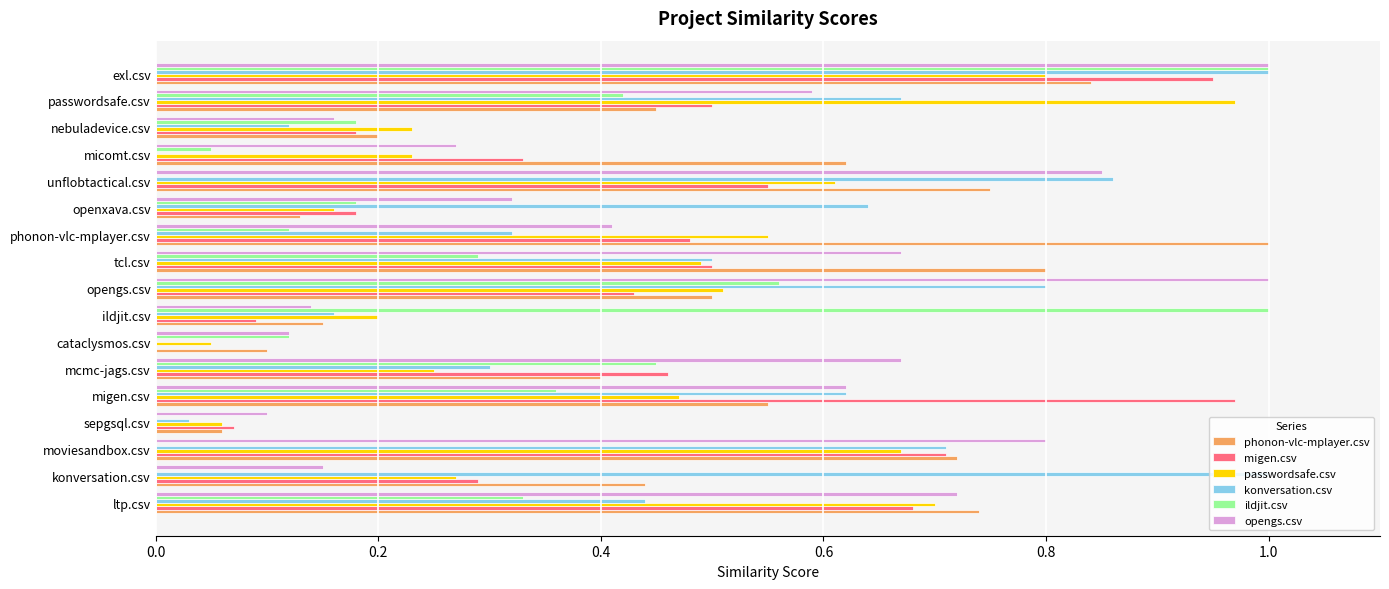

Which series changed the most between sepgsql.csv and ildjit.csv?

ildjit.csv